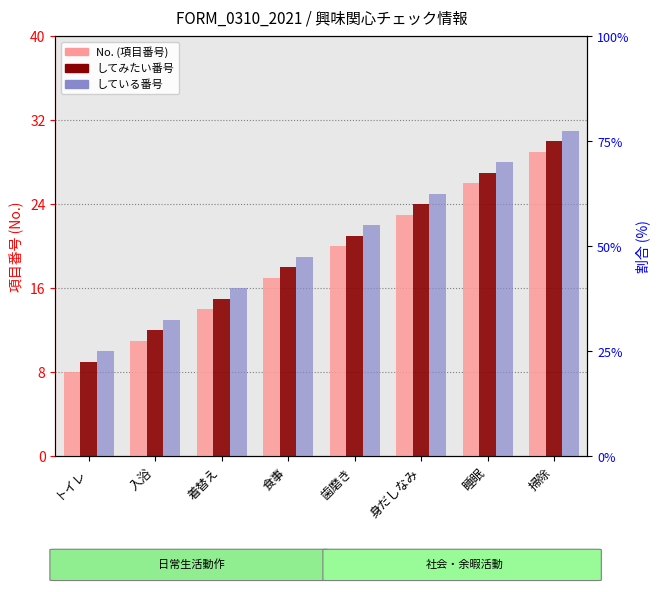

What are all the series names shown in the legend?

興味がある, してみたい, している